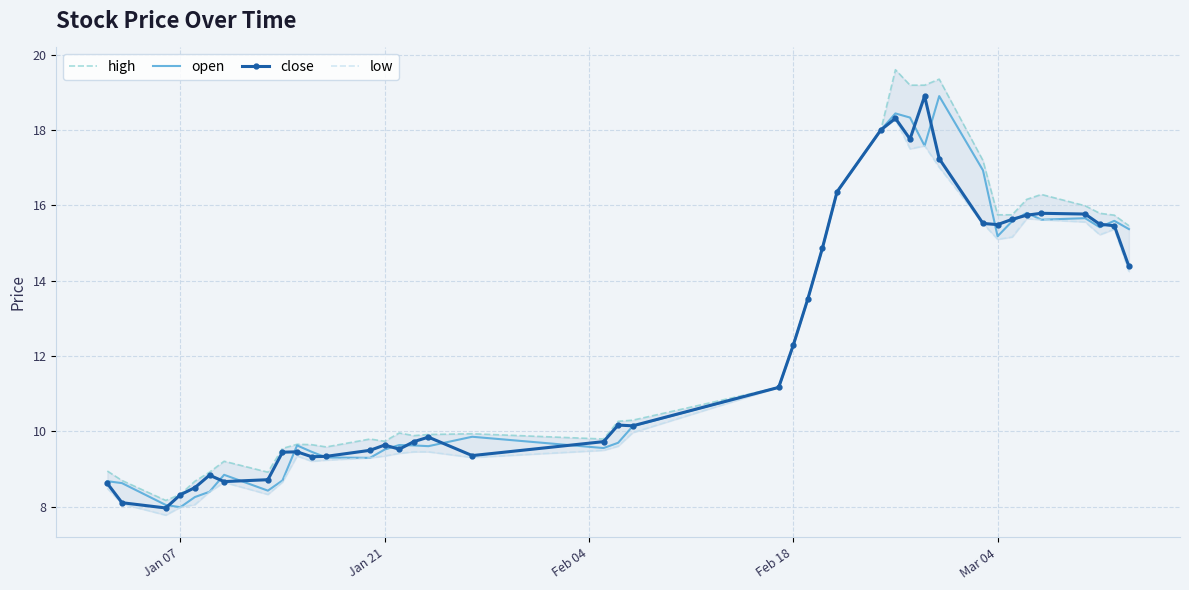

Reading left to right, extract all data points from this chart.

high: 8.9	8.7	8.2	8.3	8.7	8.9	9.2	8.9	9.6	9.7	9.7	9.6	9.8	9.7	10.0	9.9	9.9	9.9	9.8	10.3	10.3	11.2	12.3	13.5	14.9	16.4	18.0	19.6	19.2	19.2	19.4	17.2	15.8	15.8	16.2	16.3	16.0	15.8	15.7	15.5
open: 8.7	8.6	8.1	8.0	8.3	8.4	8.8	8.4	8.7	9.6	9.5	9.3	9.3	9.5	9.6	9.6	9.6	9.9	9.6	9.7	10.1	11.2	12.3	13.5	14.9	16.4	18.0	18.4	18.3	17.6	18.9	16.9	15.2	15.6	15.8	15.6	15.7	15.4	15.6	15.4
close: 8.6	8.1	8.0	8.3	8.5	8.8	8.7	8.7	9.4	9.5	9.3	9.3	9.5	9.6	9.5	9.7	9.8	9.4	9.7	10.2	10.2	11.2	12.3	13.5	14.9	16.4	18.0	18.3	17.8	18.9	17.2	15.5	15.5	15.6	15.7	15.8	15.8	15.5	15.5	14.4
low: 8.5	8.1	7.8	8.0	8.1	8.4	8.7	8.3	8.7	9.3	9.2	9.2	9.3	9.3	9.4	9.5	9.5	9.3	9.5	9.6	10.0	11.2	12.3	13.5	14.9	16.4	18.0	18.3	17.5	17.6	17.0	15.5	15.1	15.2	15.7	15.6	15.6	15.2	15.4	14.2